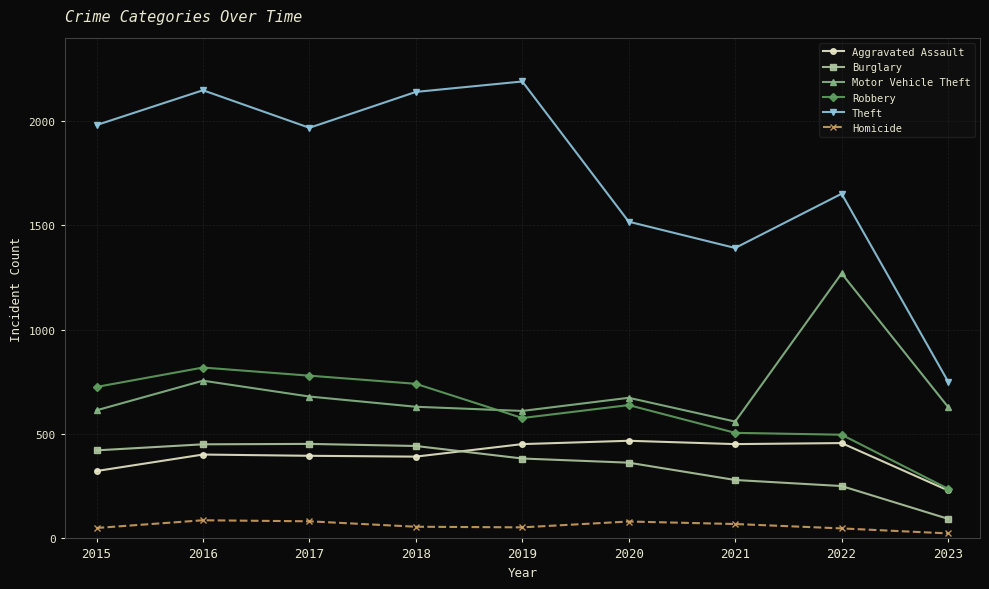

At which category does Motor Vehicle Theft reach its first local peak?

2016